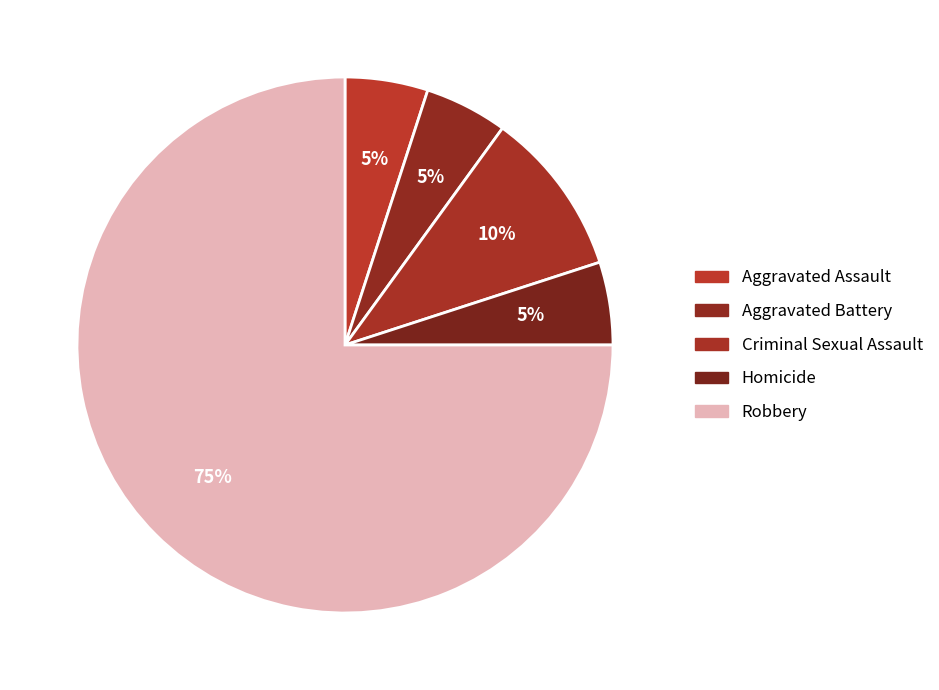

How many slices are in this pie chart?

5